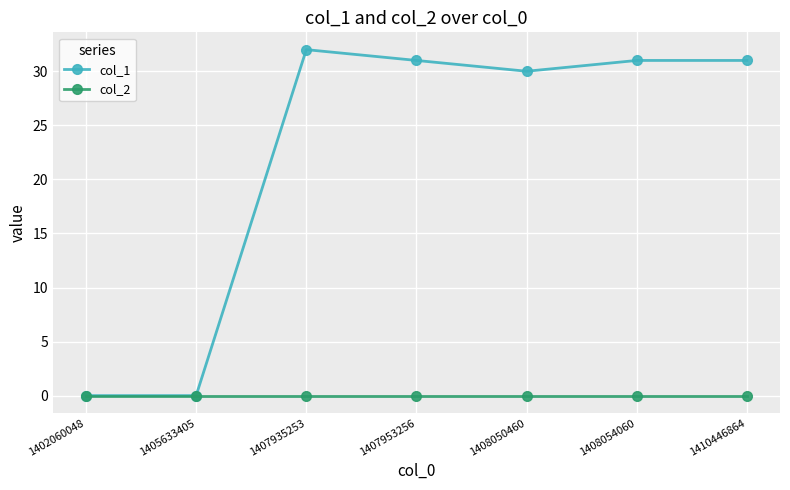

At which category is the sum across all series the highest?

1407935253